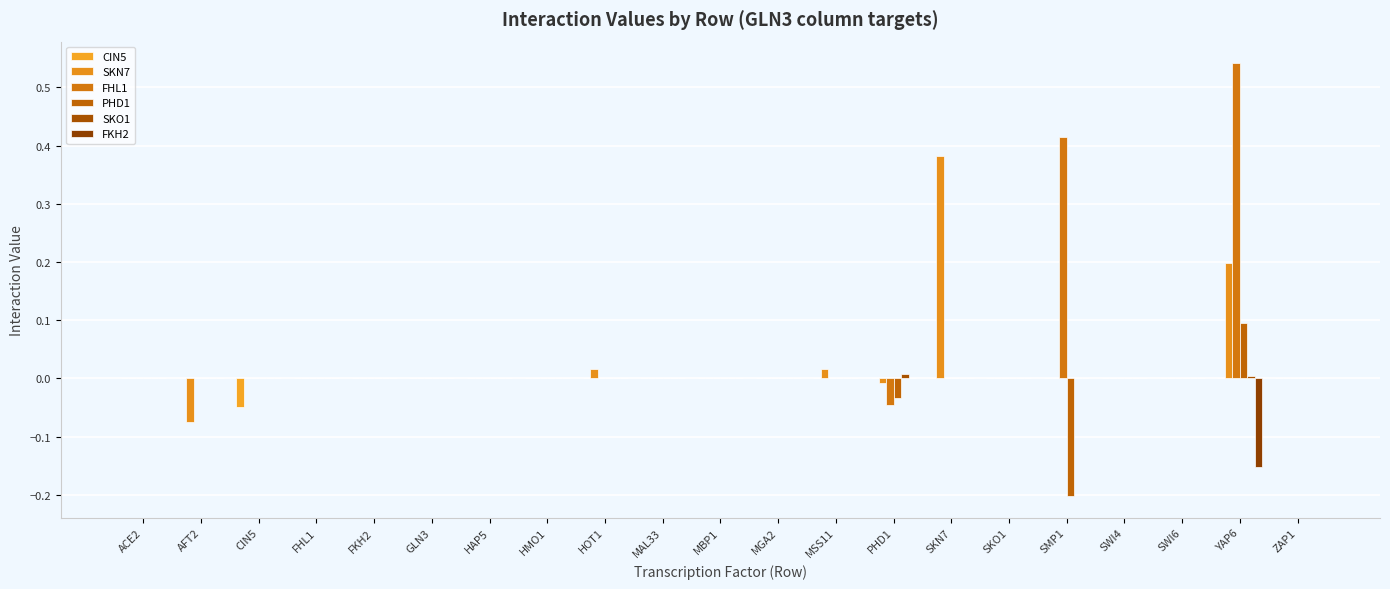

Count the number of data series in this chart.

6